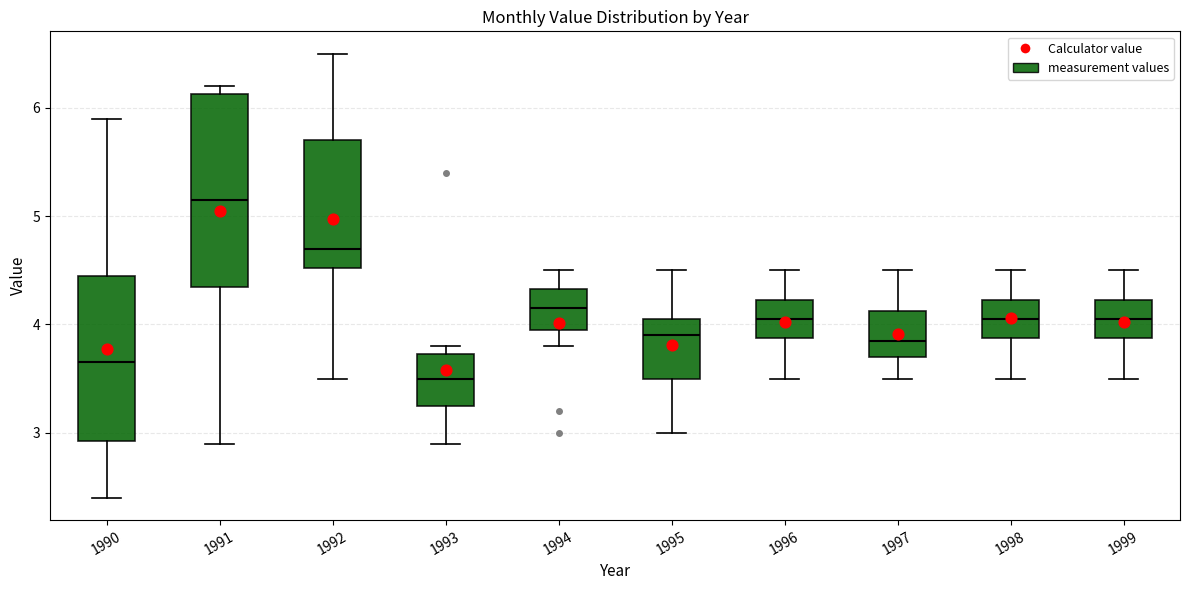

Reading left to right, read every box against the y-axis: the position of its median line, the range the box covers, and the ends of its whiskers. The values are not printed on the chart, so give them approximately, as read against the axis.

1990: median 3.7, box 2.9 to 4.5, whiskers 2.4 to 5.9
1991: median 5.2, box 4.4 to 6.1, whiskers 2.9 to 6.2
1992: median 4.7, box 4.5 to 5.7, whiskers 3.5 to 6.5
1993: median 3.5, box 3.3 to 3.7, whiskers 2.9 to 3.8
1994: median 4.2, box 4.0 to 4.3, whiskers 3.8 to 4.5
1995: median 3.9, box 3.5 to 4.1, whiskers 3.0 to 4.5
1996: median 4.1, box 3.9 to 4.2, whiskers 3.5 to 4.5
1997: median 3.9, box 3.7 to 4.1, whiskers 3.5 to 4.5
1998: median 4.1, box 3.9 to 4.2, whiskers 3.5 to 4.5
1999: median 4.1, box 3.9 to 4.2, whiskers 3.5 to 4.5